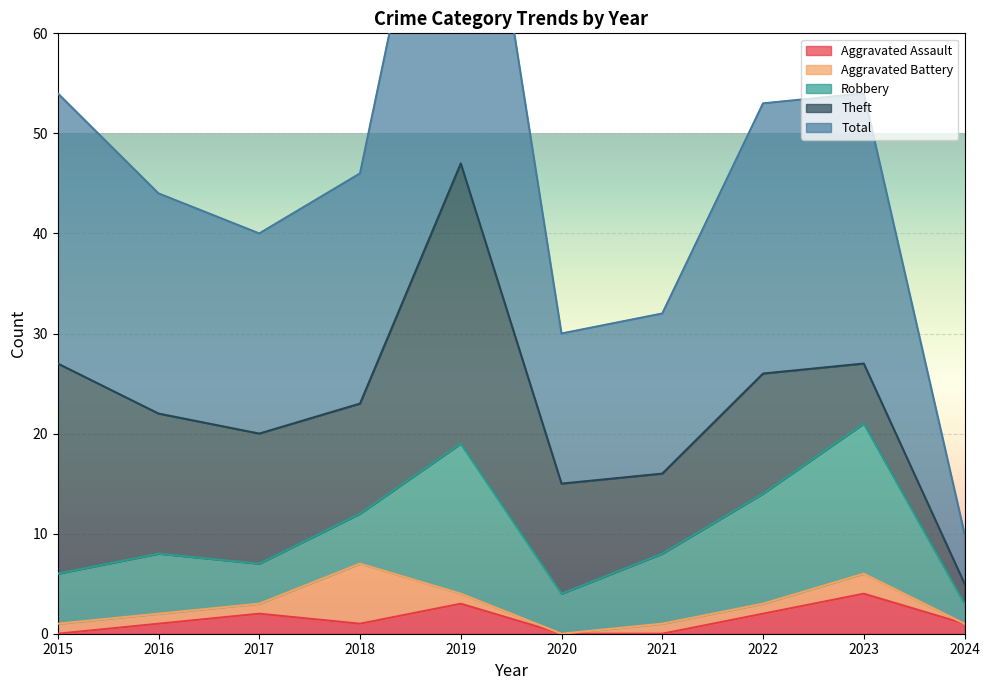

What is the total value across all series at 2024?

10